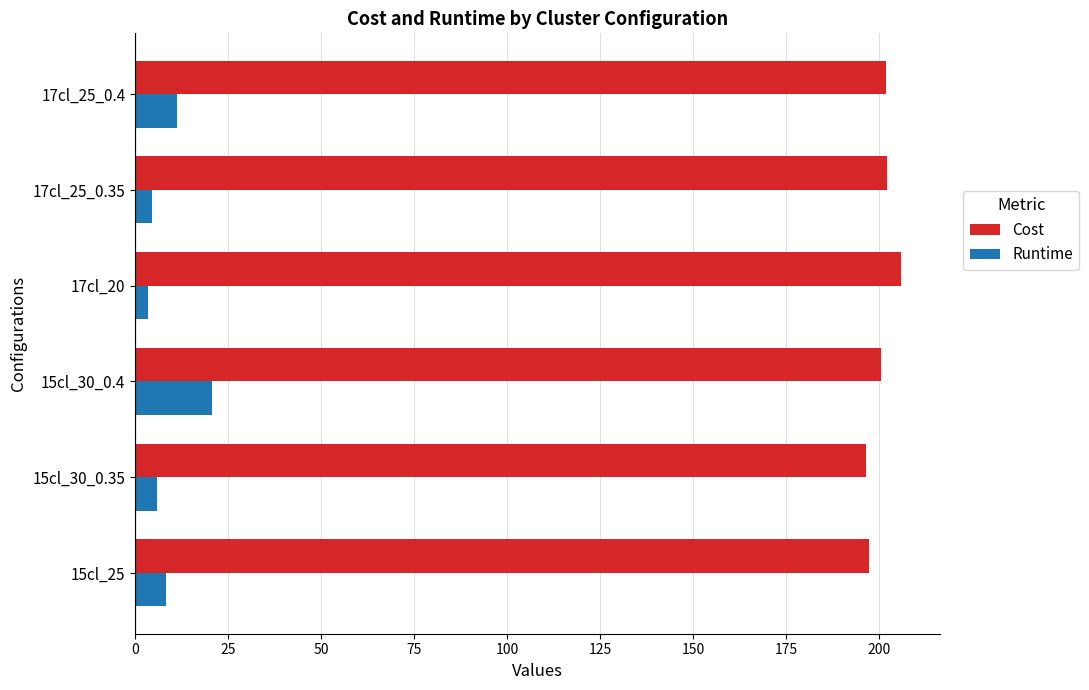

What is the difference between the maximum and second lowest values in the Cost series?

8.6